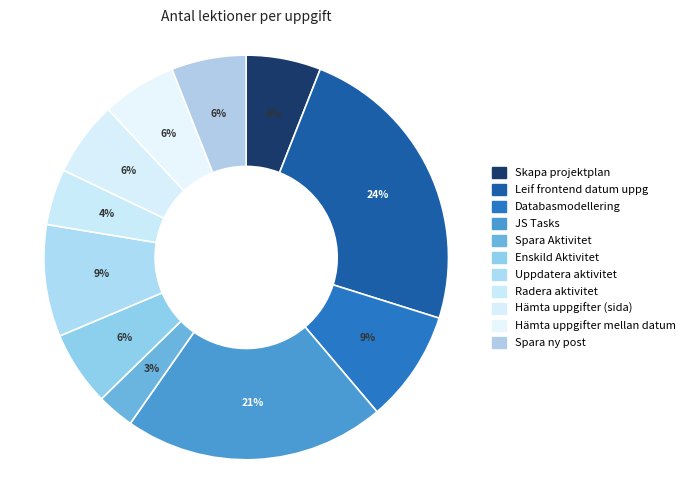

How many slices are in this pie chart?

11